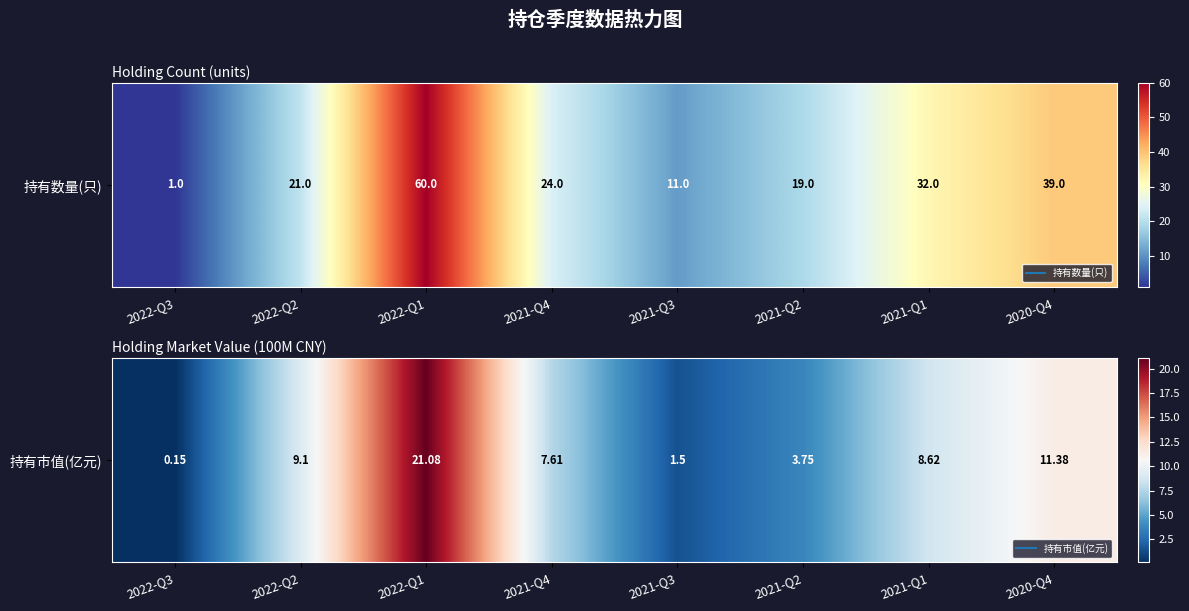

What is the average value?

7.9